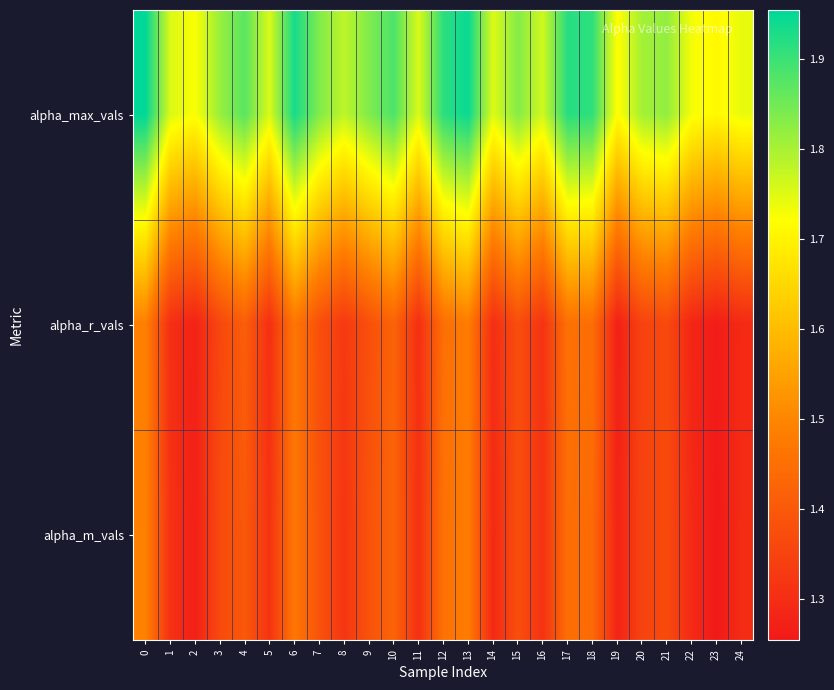

At how many categories does at least one series exceed 1?

25